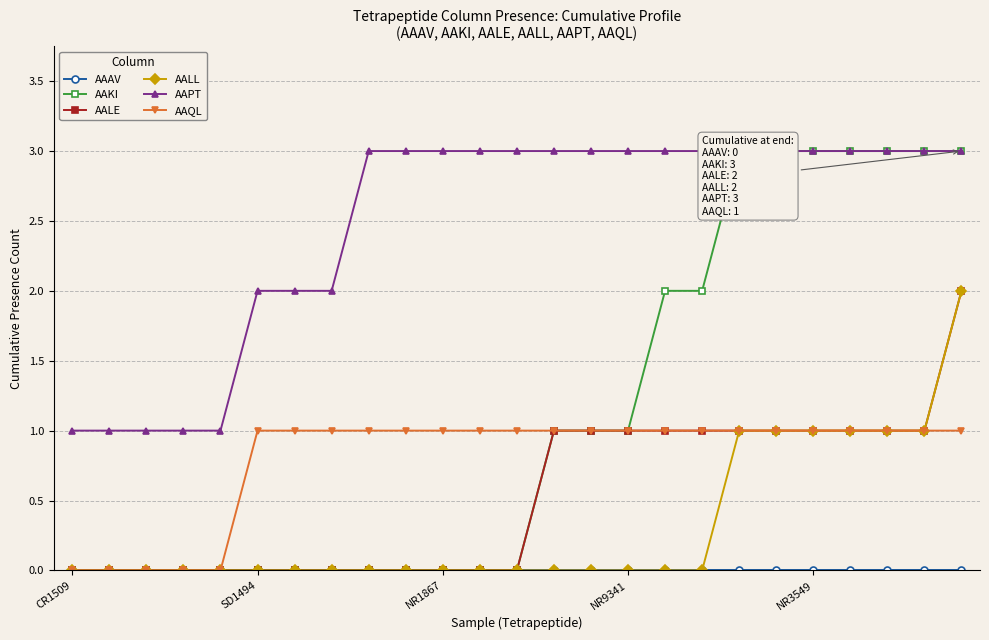

Count the AAQL values in the range 1 to 2.

20